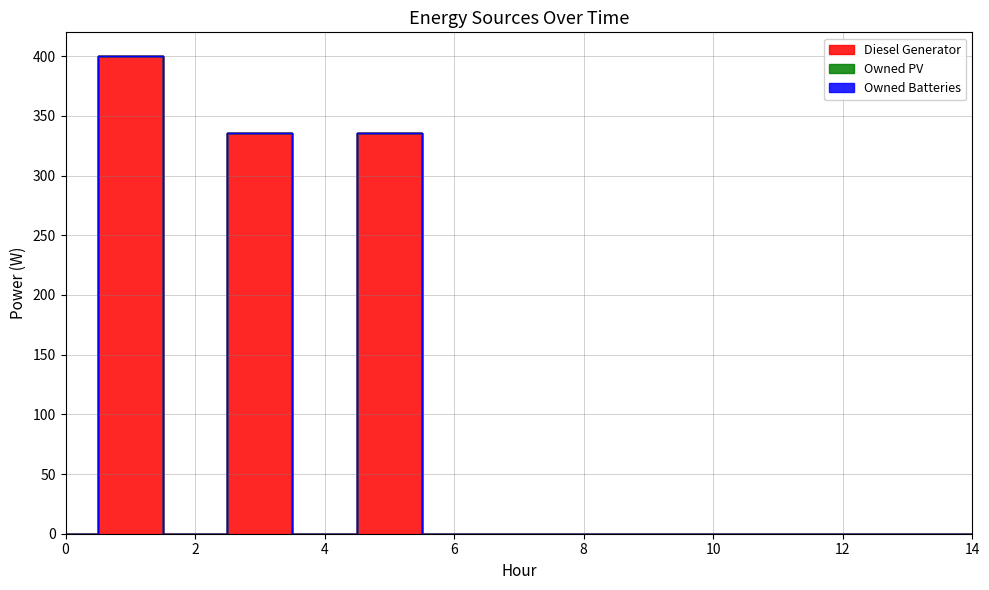

Which has a higher value, 14 or 11?

14